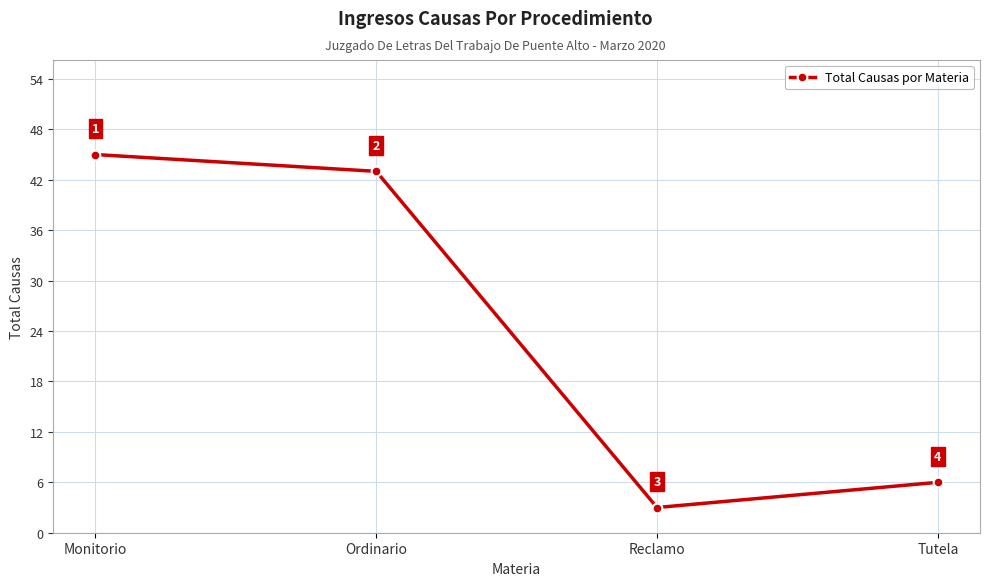

What is the change in value from Monitorio to Ordinario?

-2